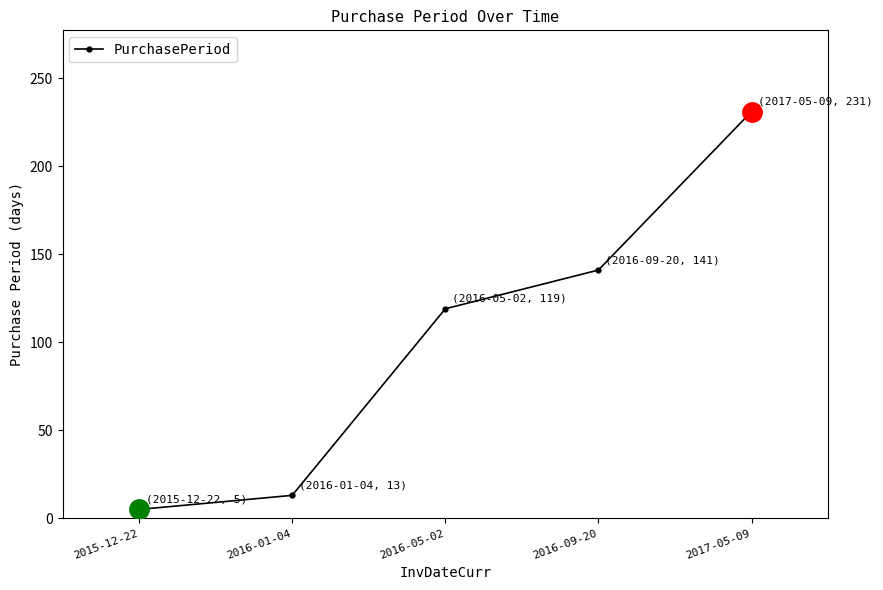

What position from the left is 2016-05-02?

3